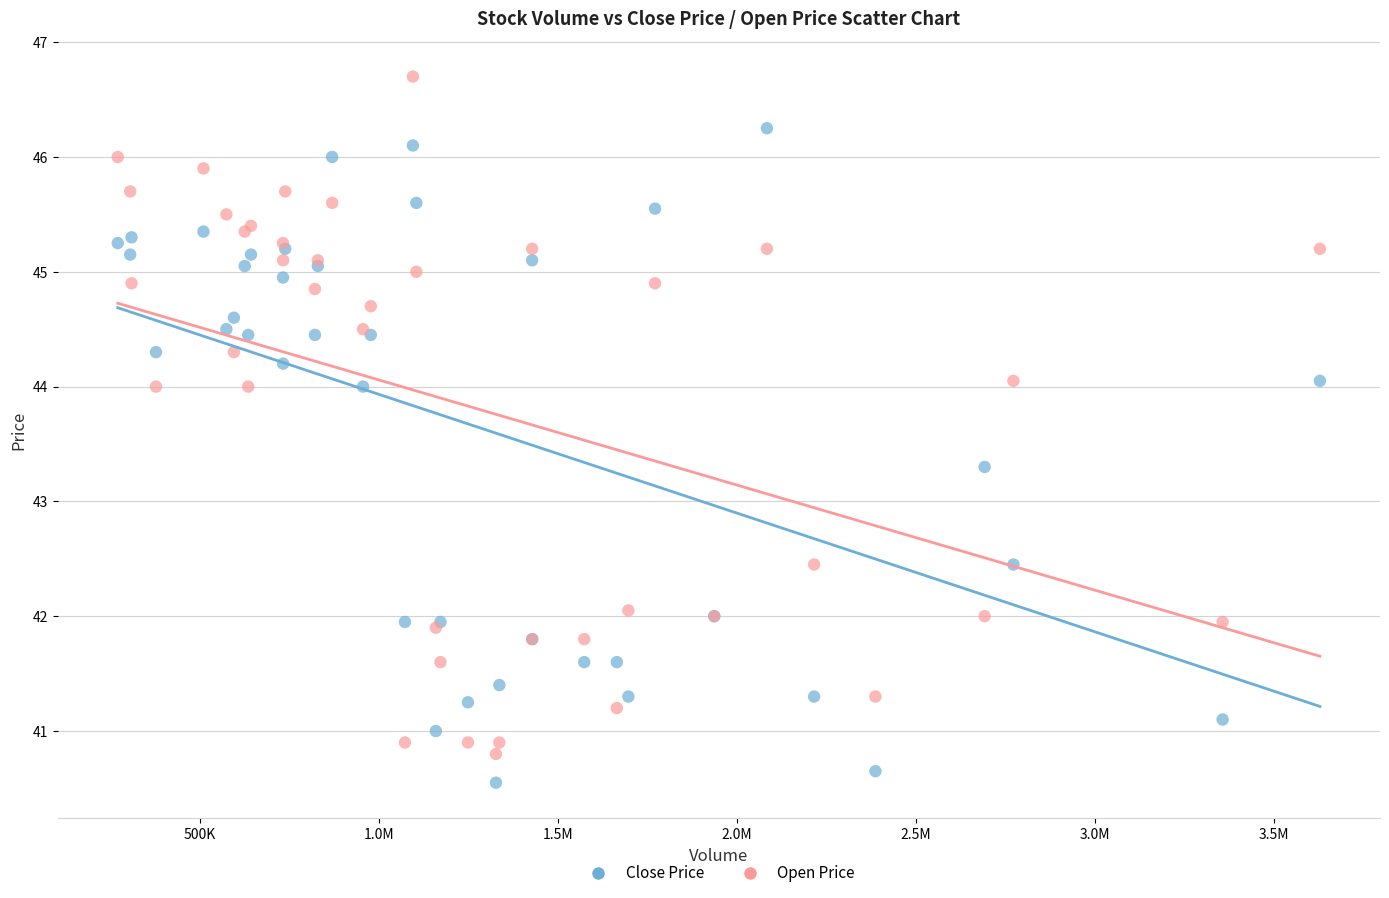

Which series reaches the minimum Y coordinate?

Close Price